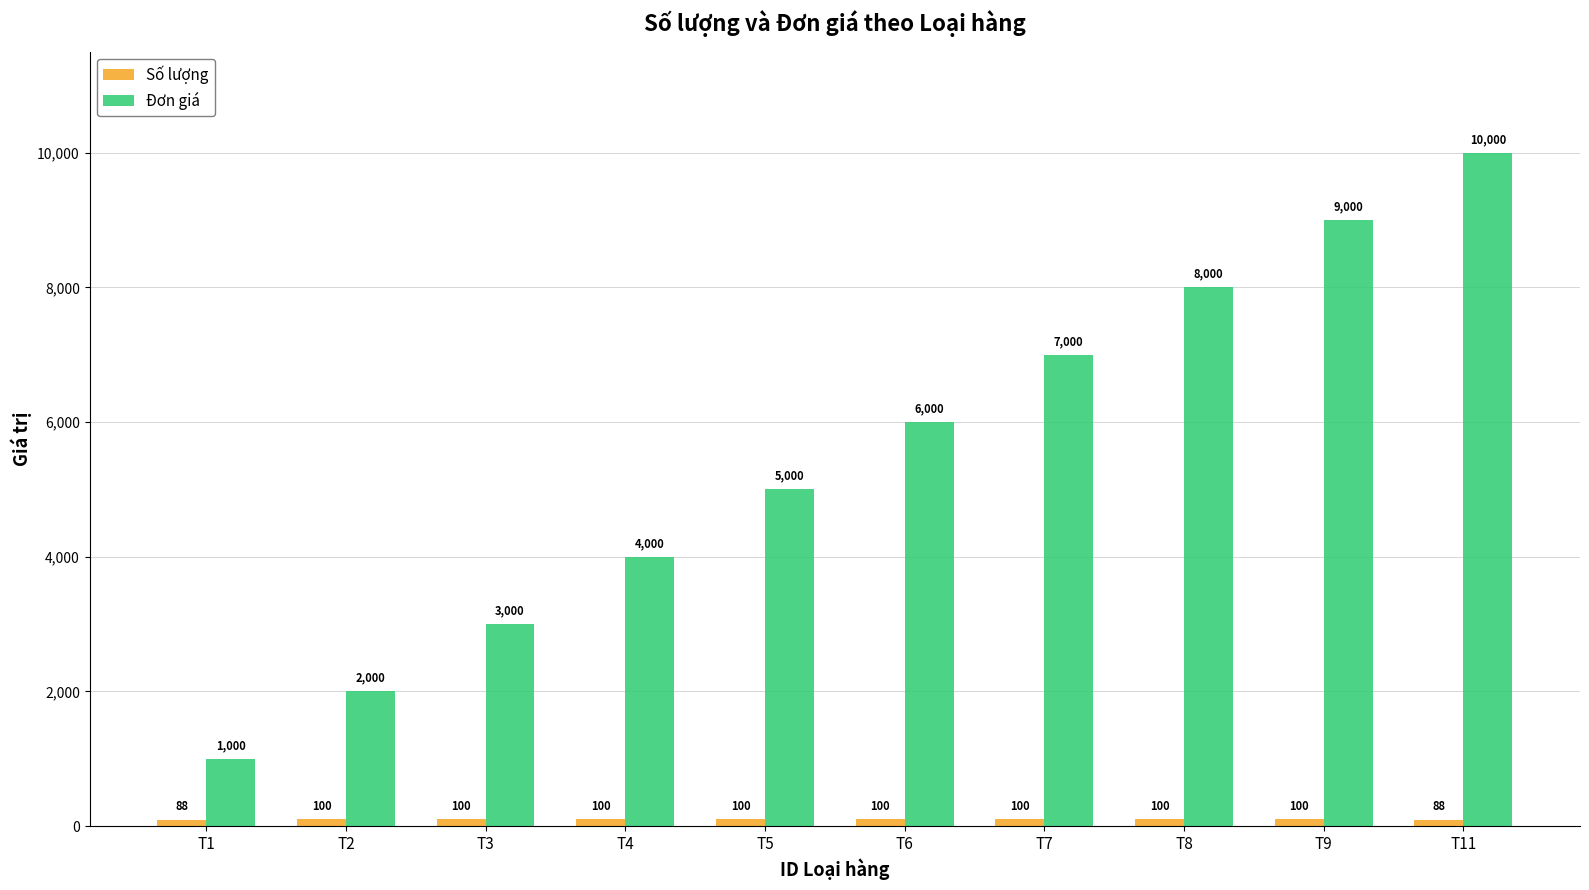

Between T4 and T7, which series saw the biggest shift?

Đơn giá